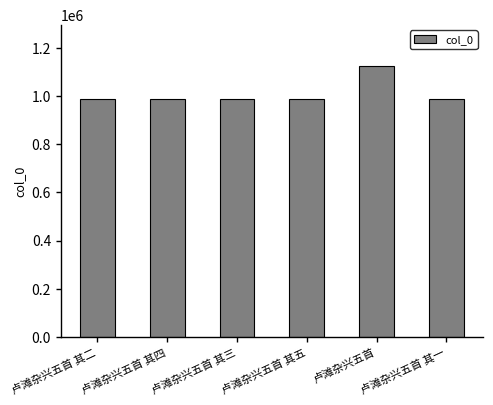

What is the label of the 6th bar from the left?

卢滩杂兴五首 其一